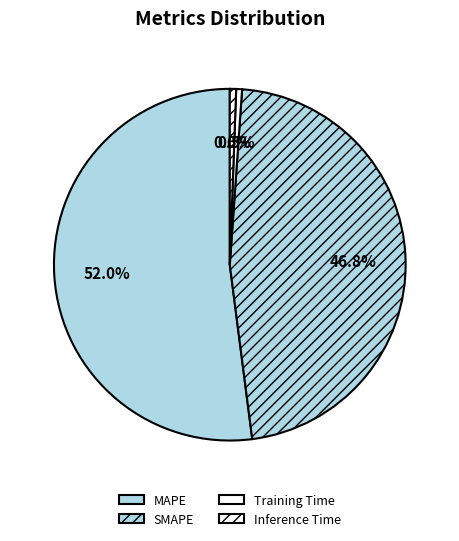

To the nearest percent, what percentage of the pie is MAPE?

52%